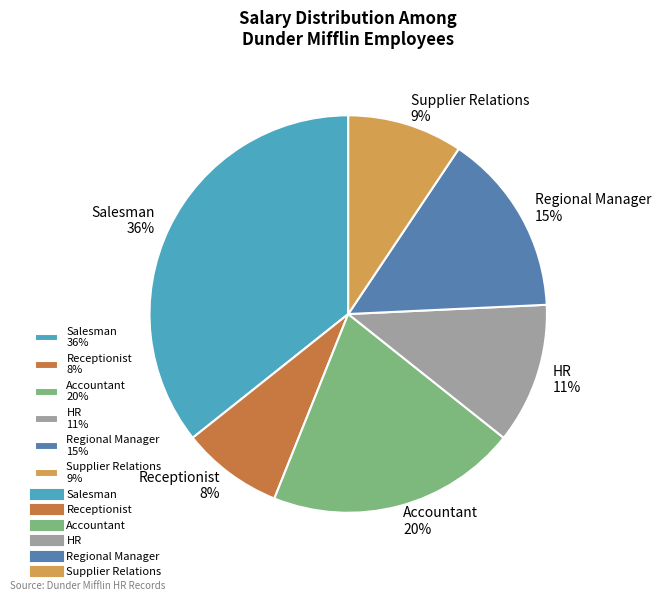

Which slice is the smallest?

Receptionist 8%